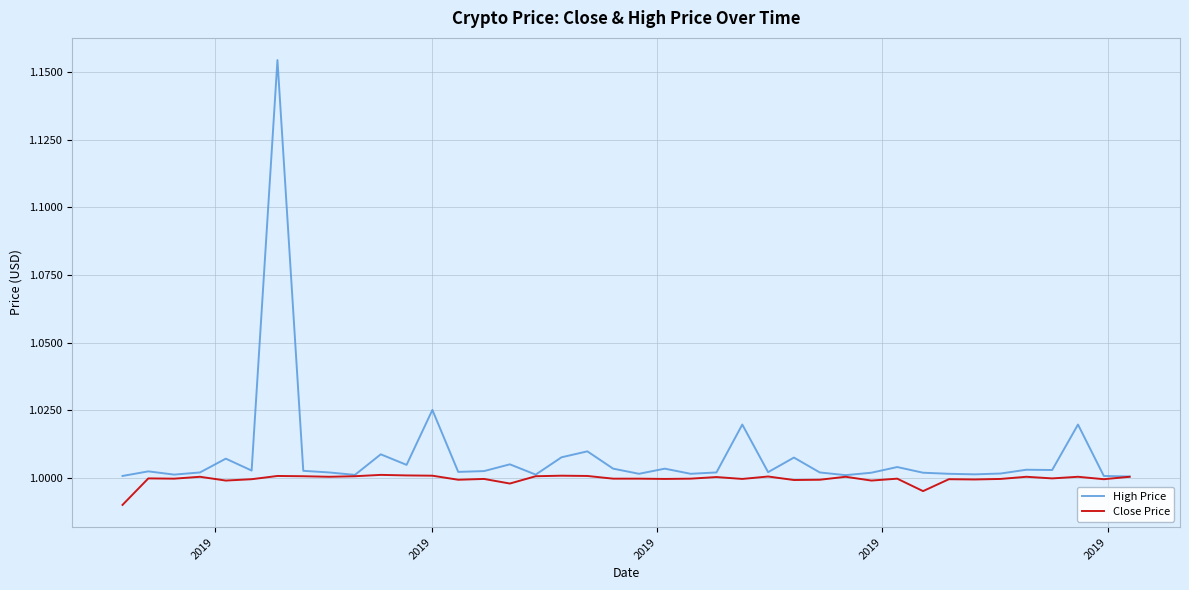

Which series has the largest total across all categories?

High Price